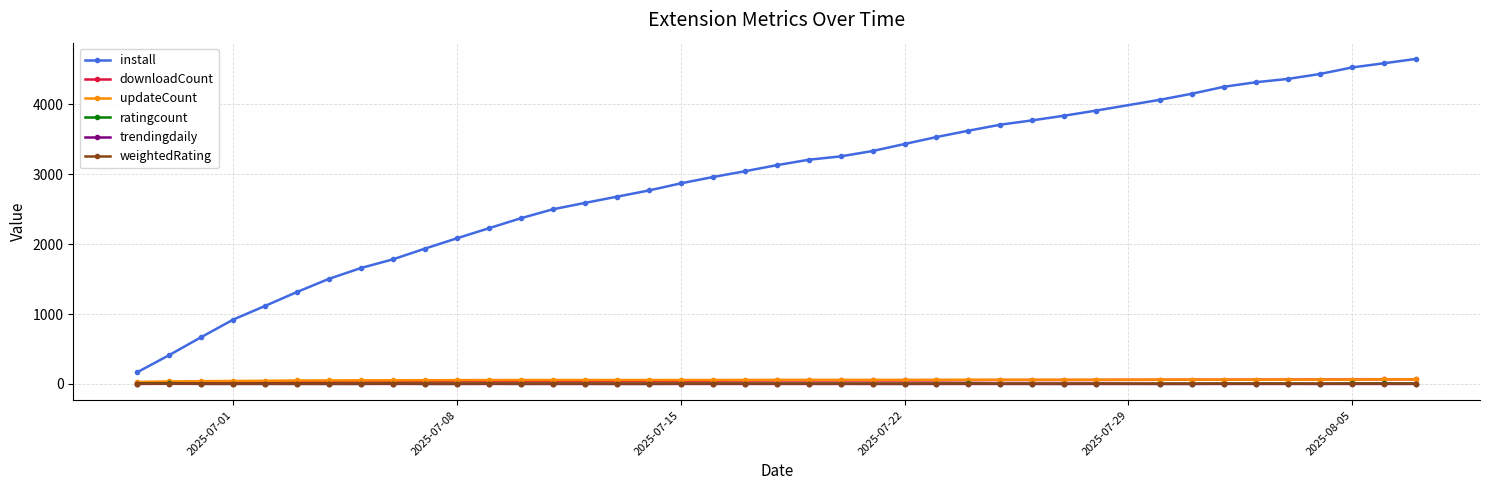

Which series has the widest spread of values?

install